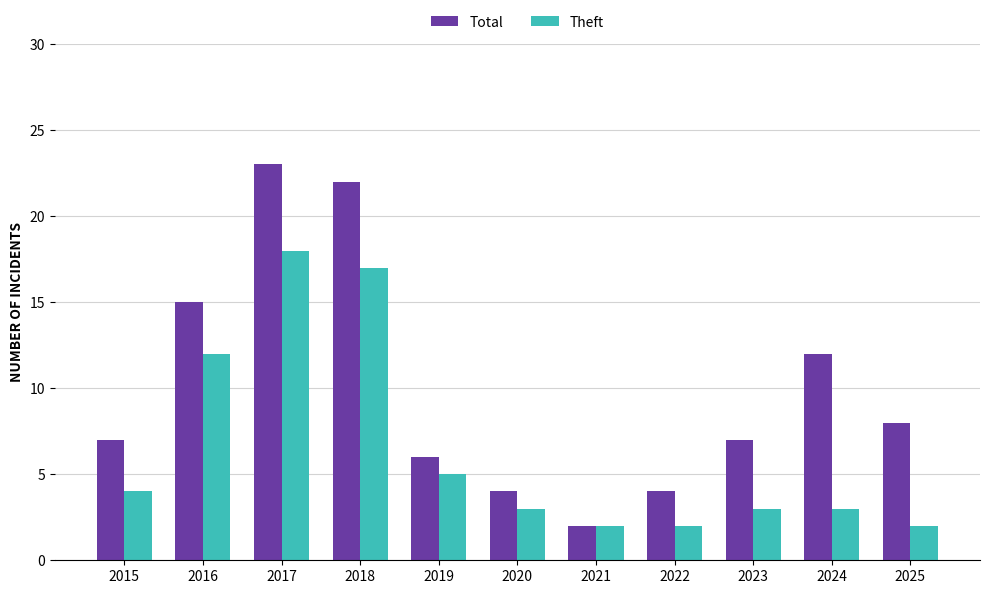

Which series changed the most between 2017 and 2021?

Total